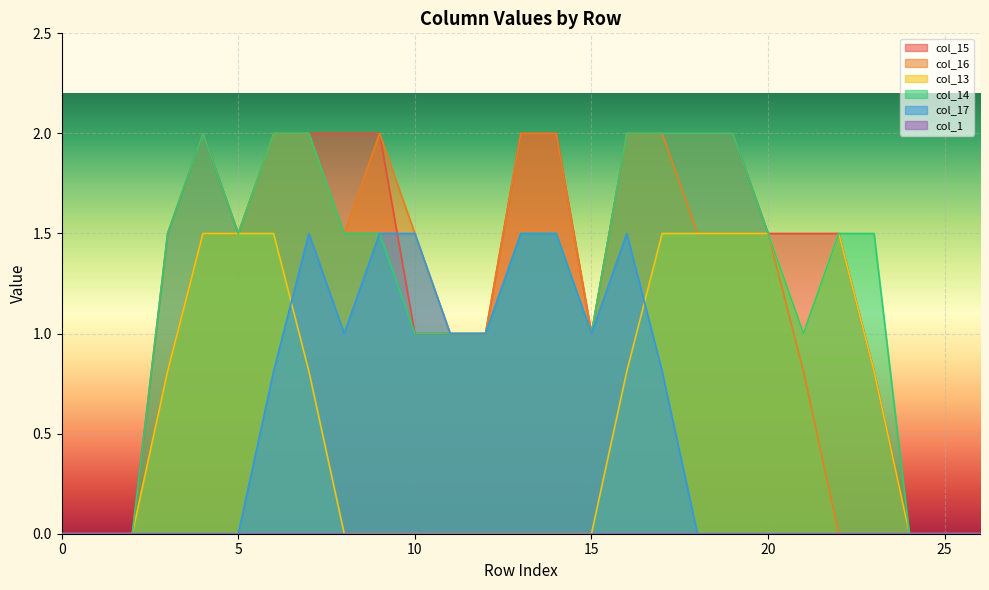

What is the average value of the col_16 series?

1.1